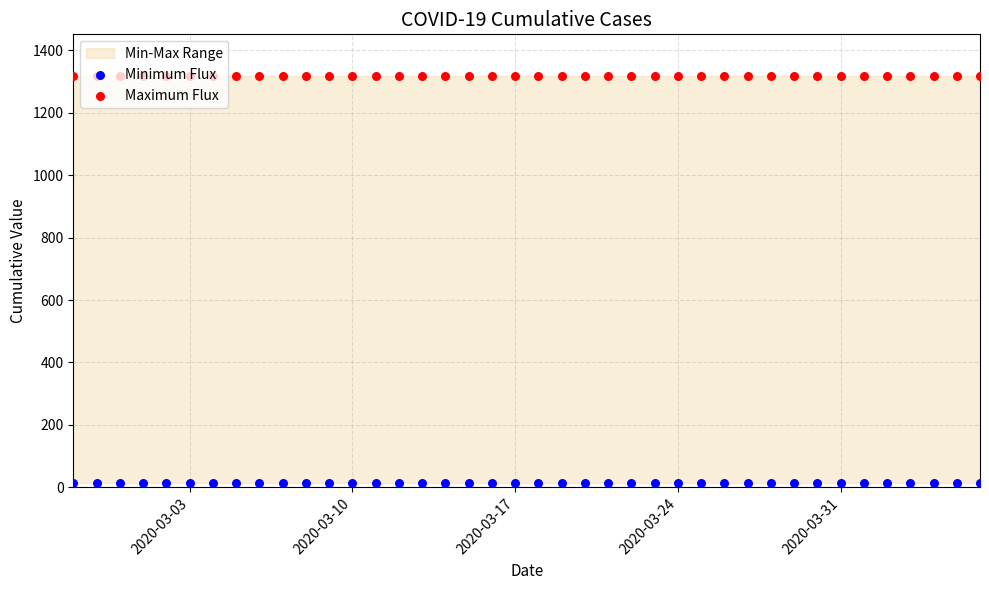

Which series has the largest total across all categories?

Maximum Flux